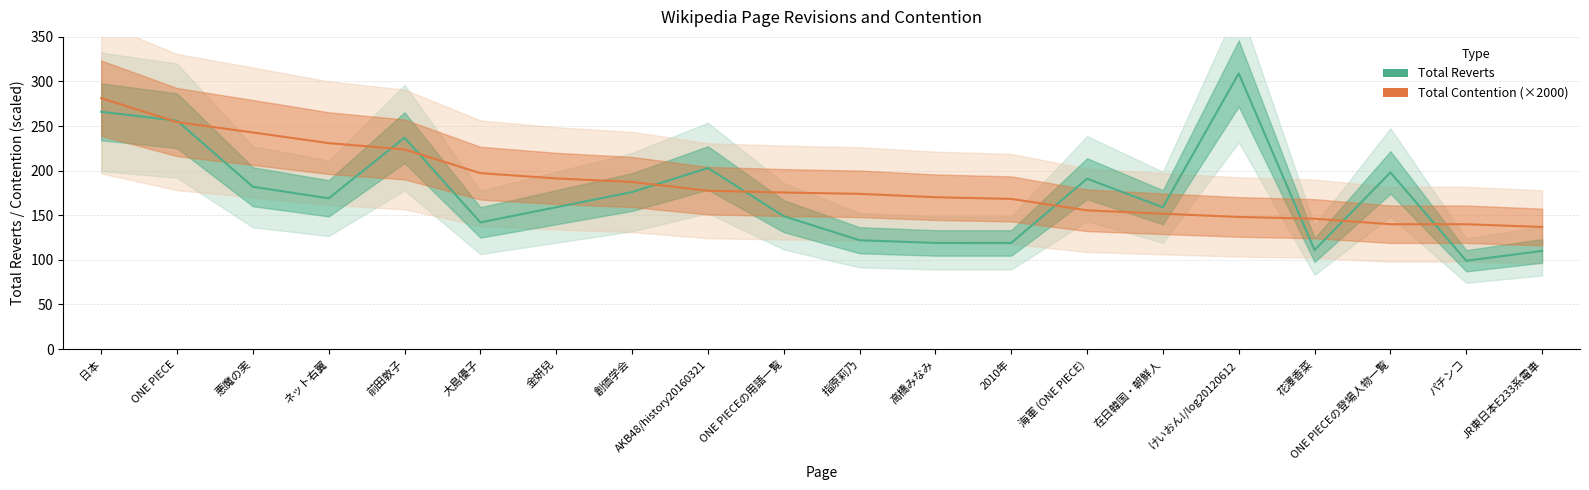

What is the label of the 5th point from the left?

前田敦子